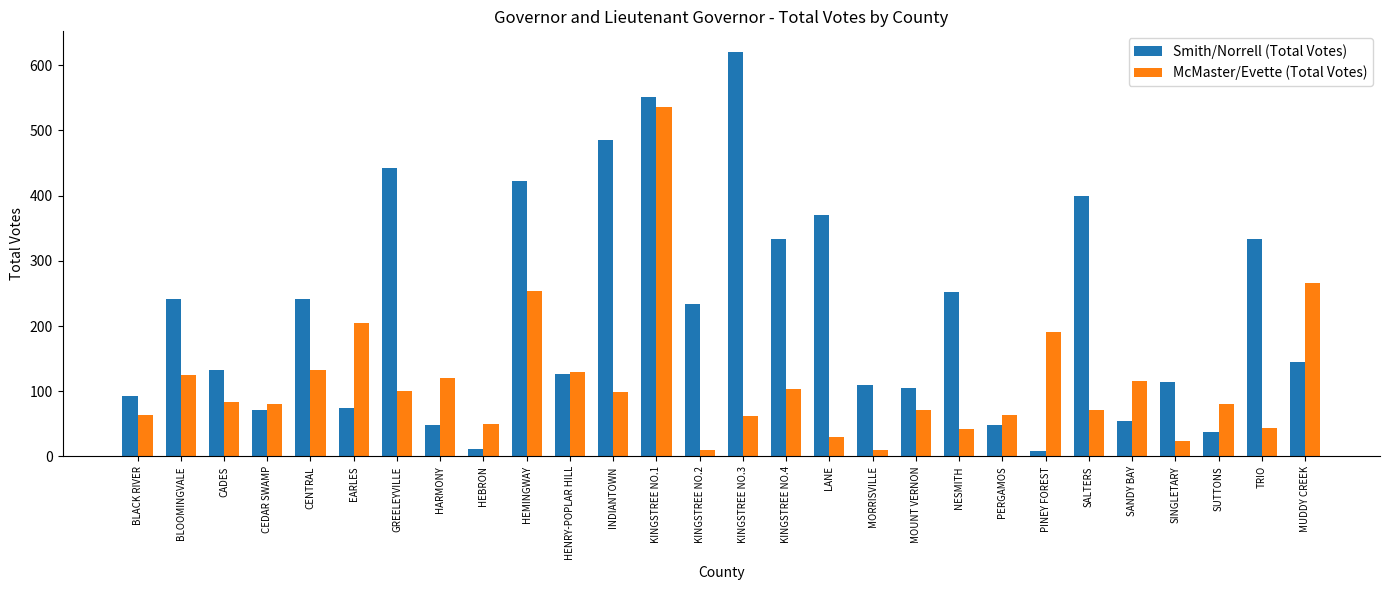

What is the average value of the Smith/Norrell (Total Votes) series?

218